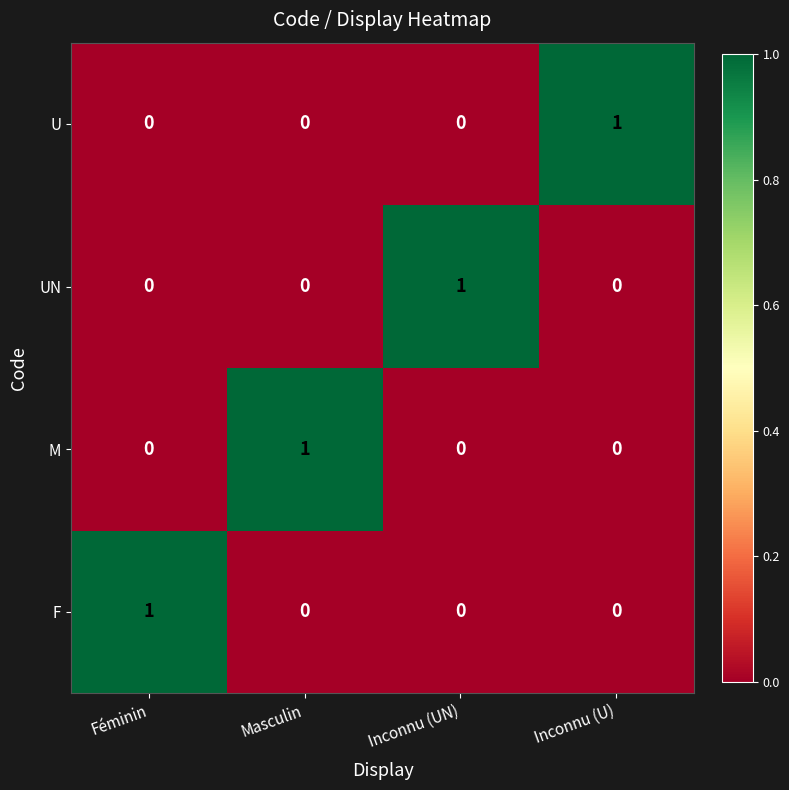

How many distinct data groups are displayed?

4